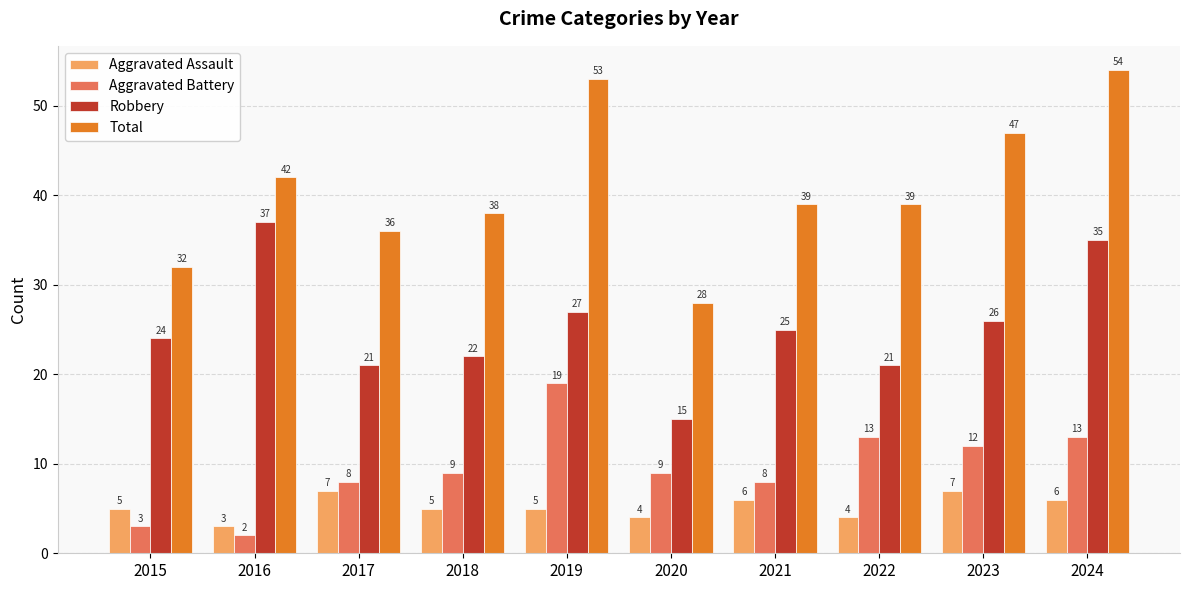

What is the minimum value for Total?

28